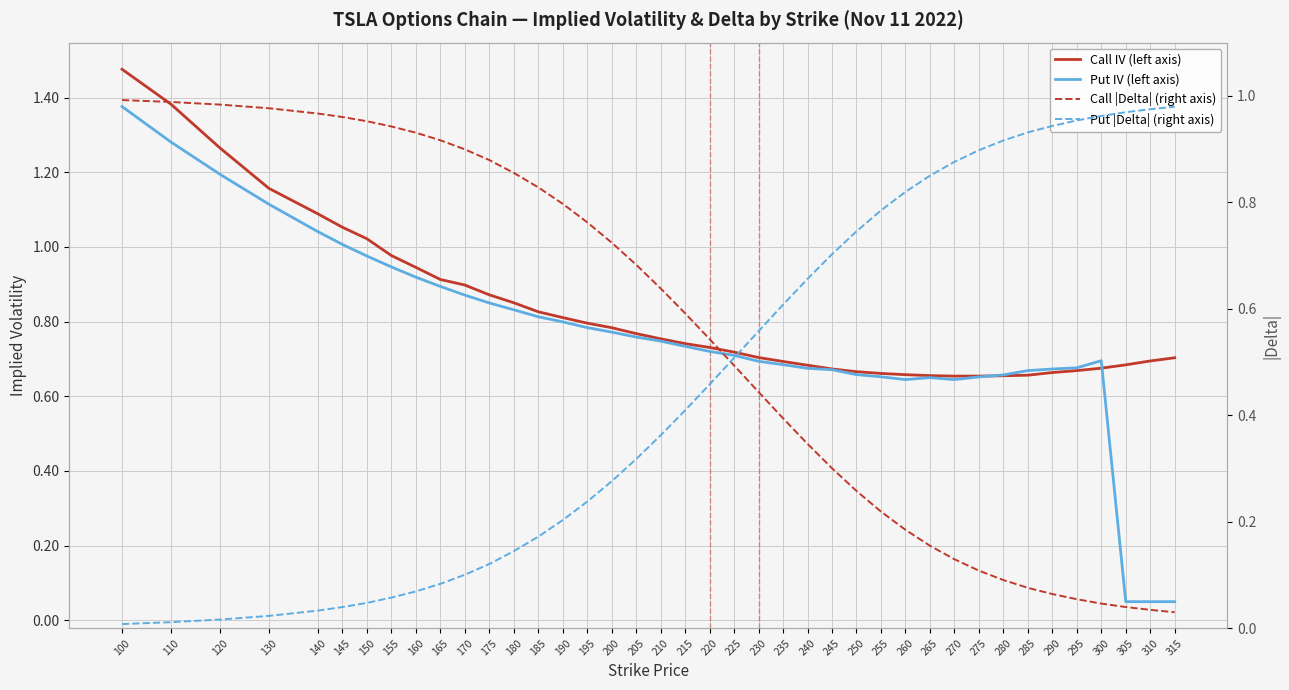

Is this an area chart (filled region under the line)?

No